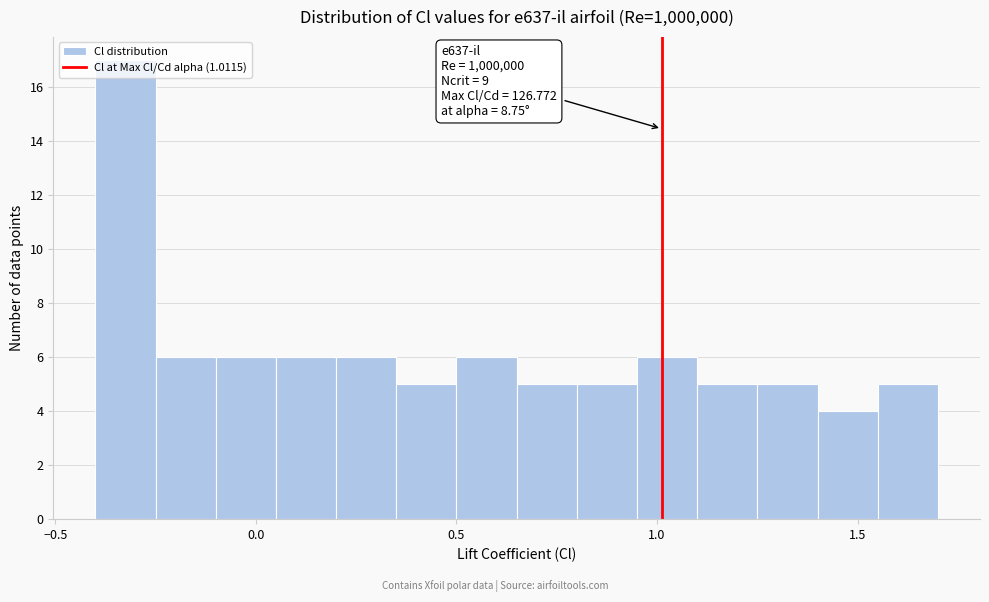

Around what value on the x-axis is the tallest bar? Give the approximate position of its centre, as read against the axis.

-0.30